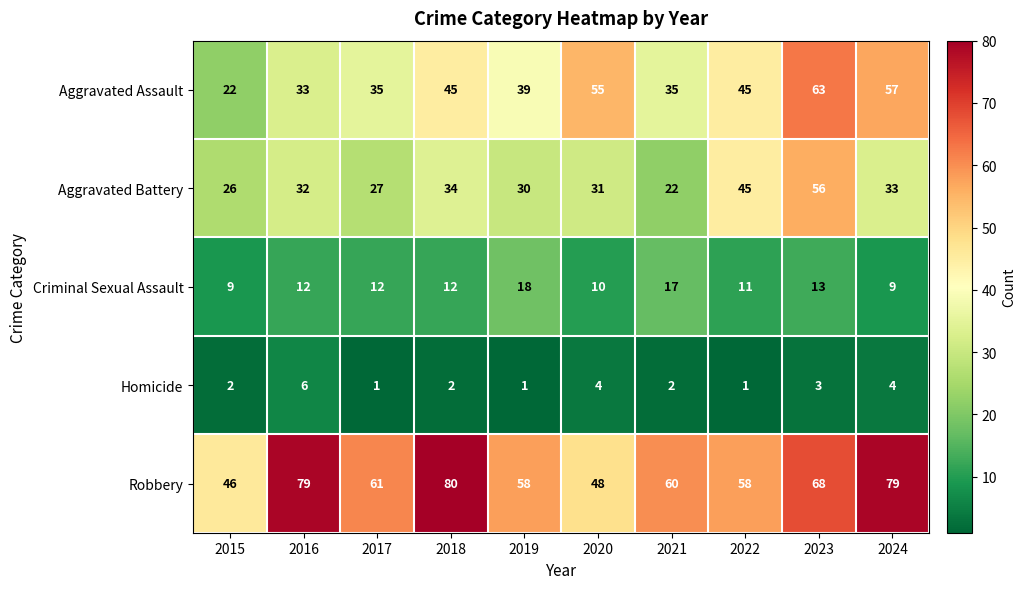

How many values in the Robbery series are below 61?

5